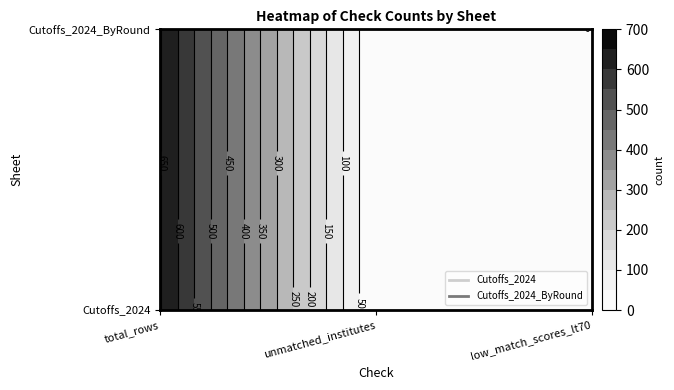

Which series has the largest total across all categories?

Cutoffs_2024